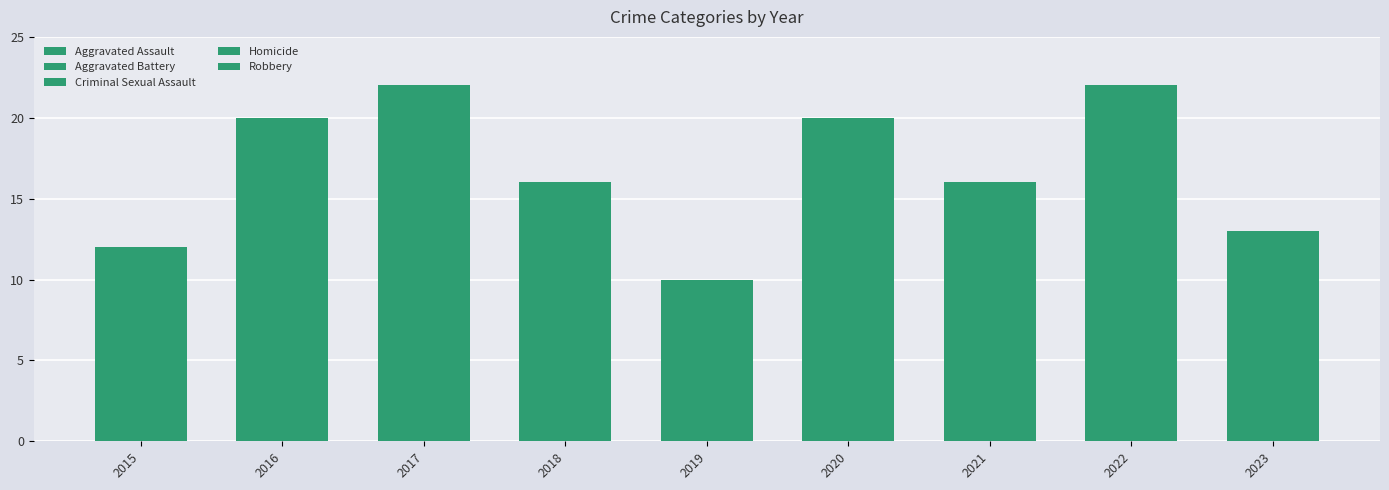

Count the number of data series in this chart.

5